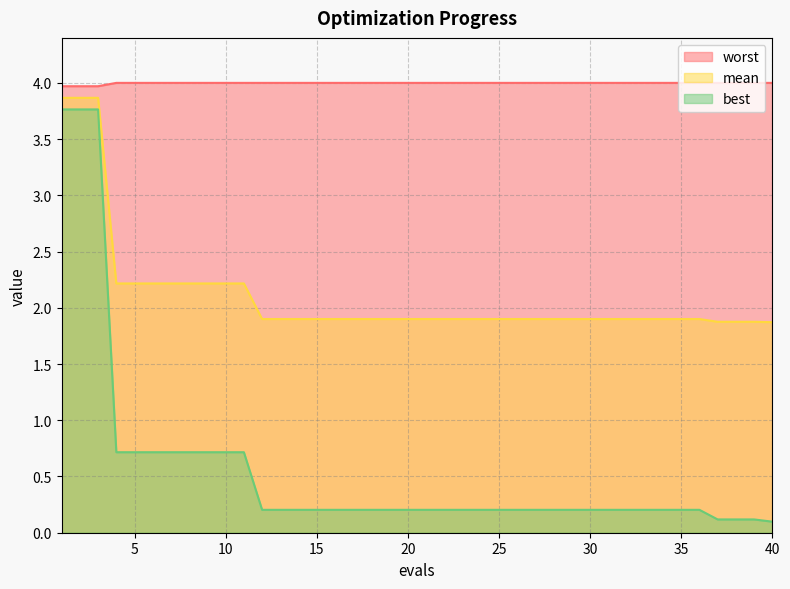

How many categories are shown in the chart?

40